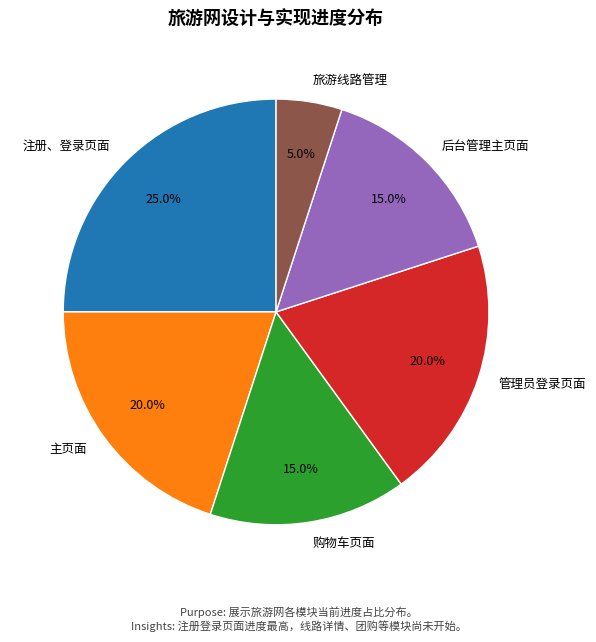

What portion of the pie excludes 后台管理主页面?

85.0%